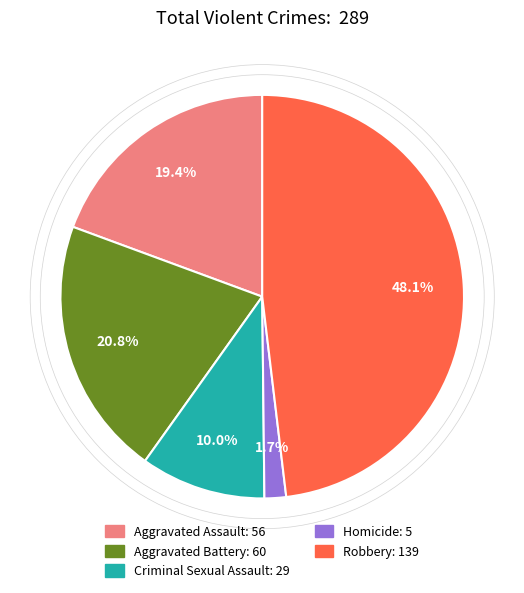

Does Robbery represent more than half of the total?

No